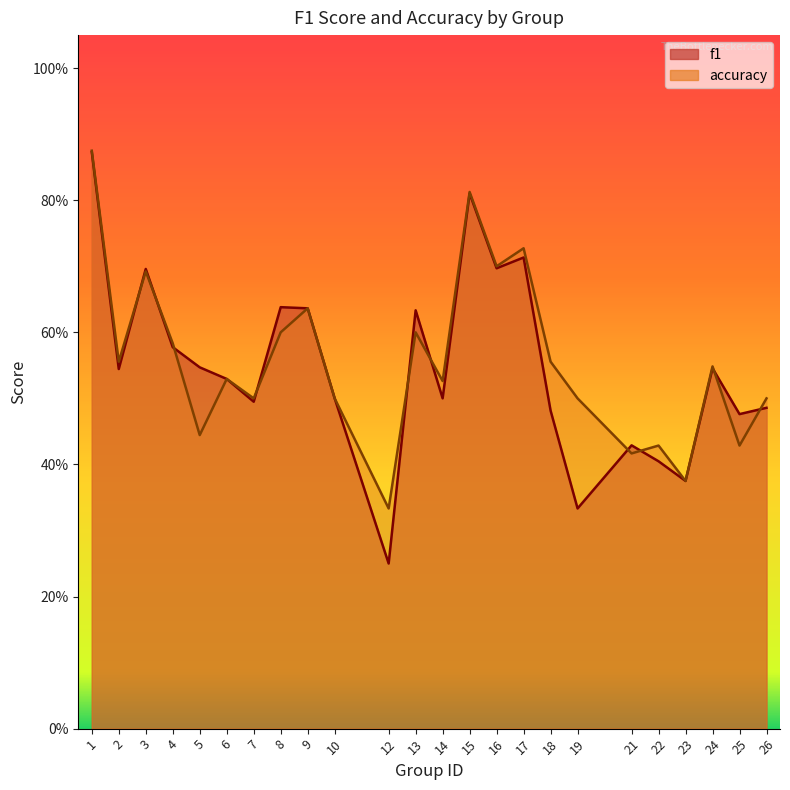

How many lines are shown in the chart?

2